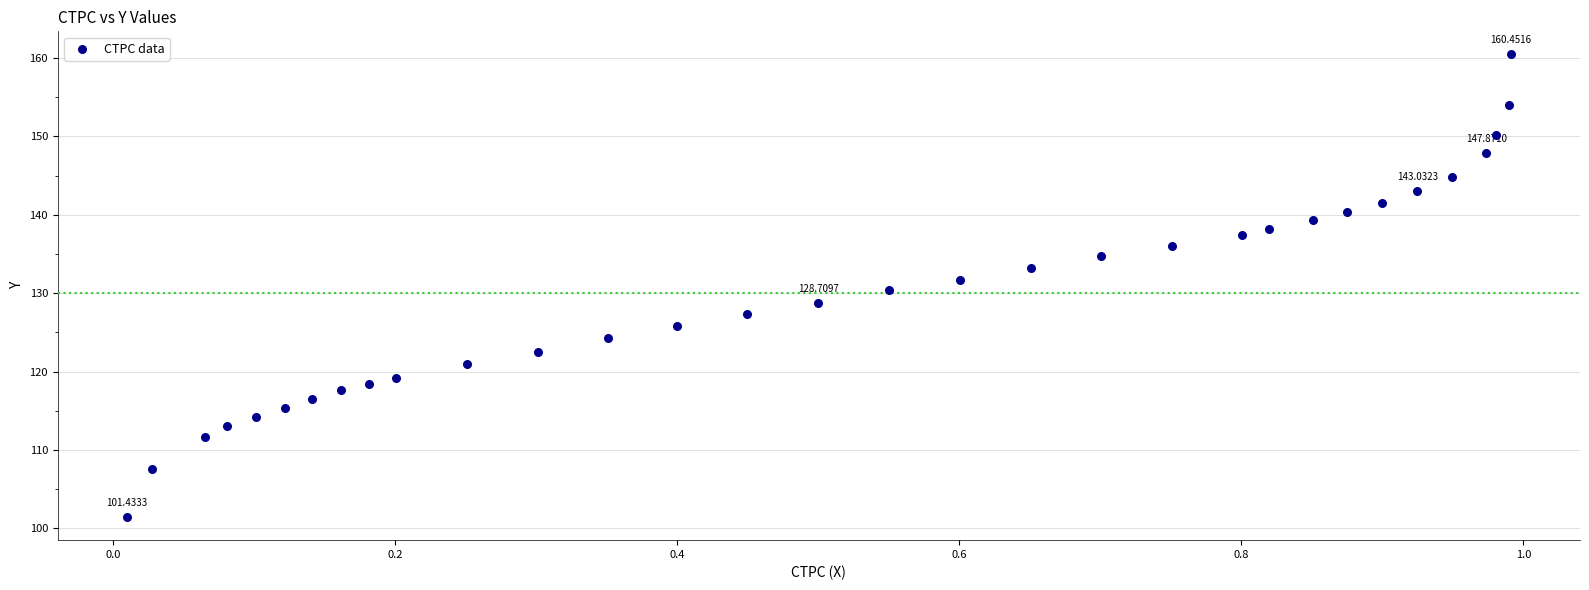

What is the range of X values (max minus min)?

1.0